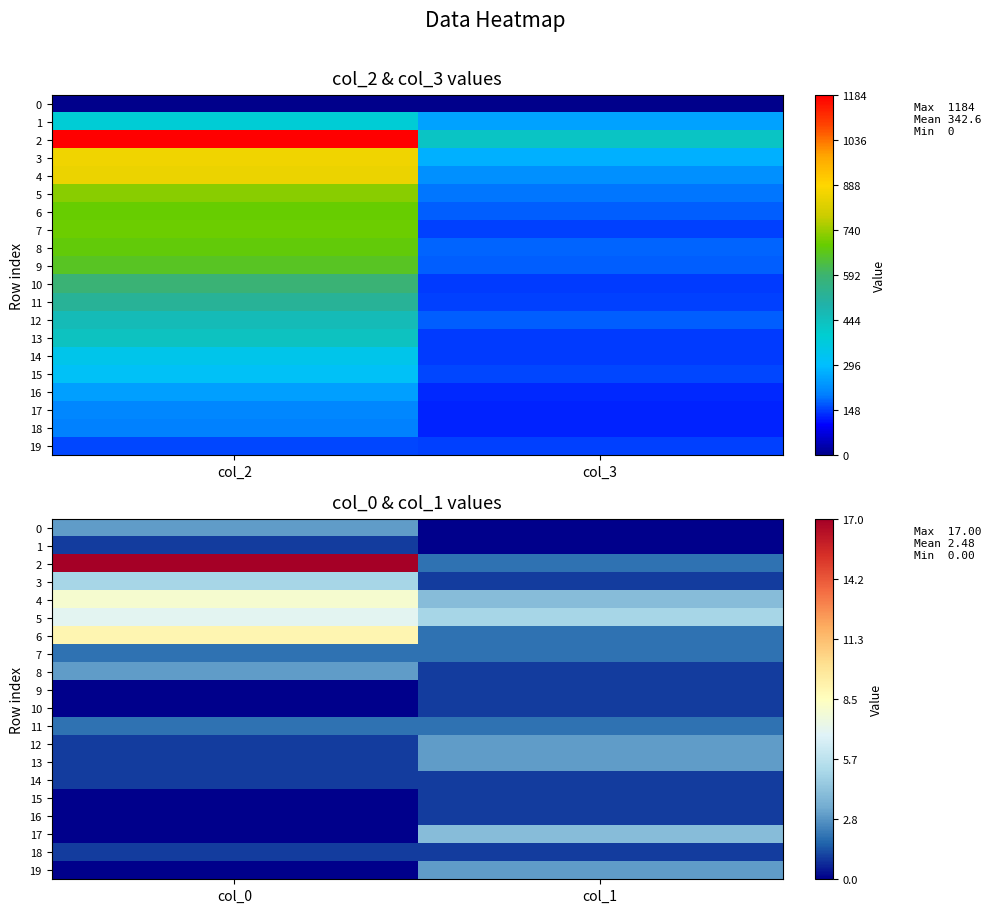

What is the highest value of the 11 series?

2